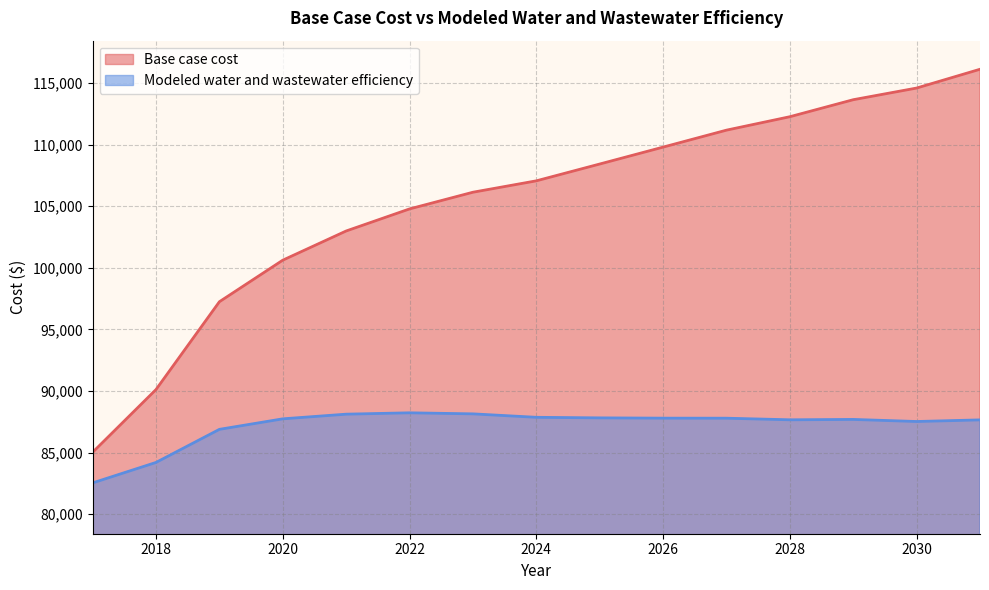

Is it true that Base case cost equals 107061.9 at 2024?

True